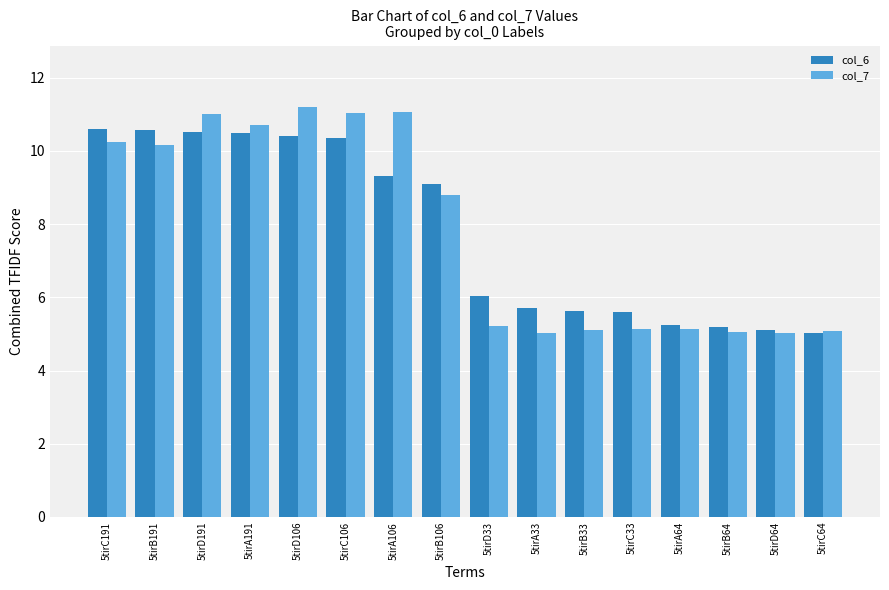

At how many categories does at least one series exceed 10?

7